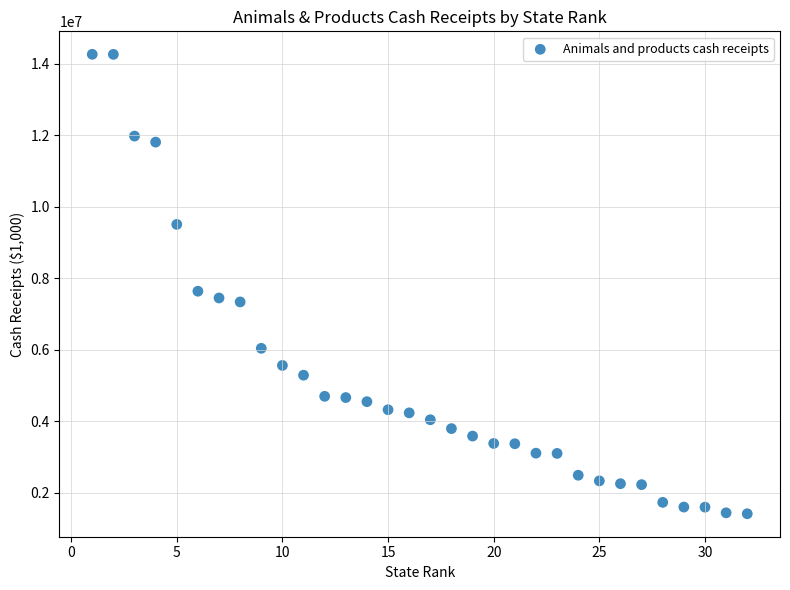

What is the range of Y values (max minus min)?

12854910